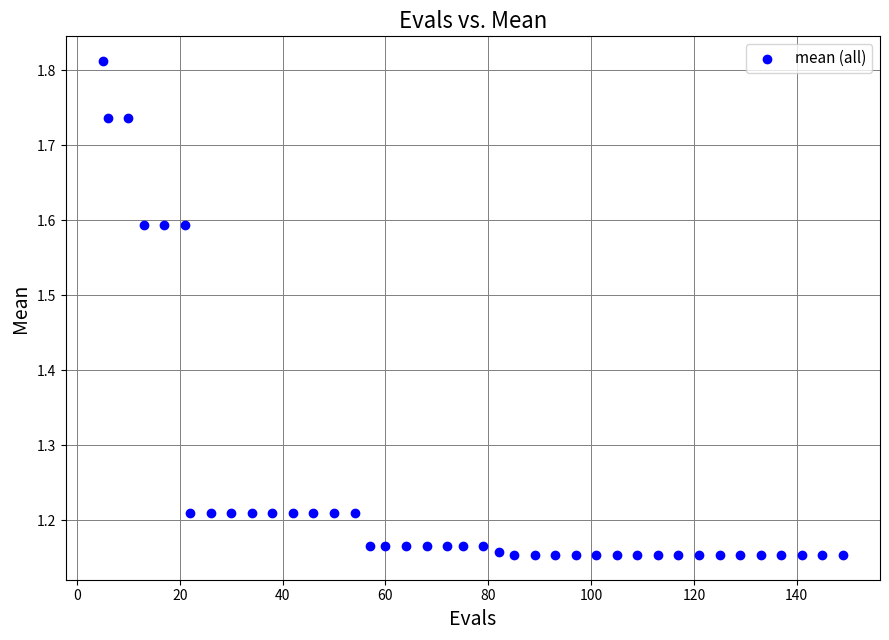

What is the range of Y values (max minus min)?

0.7